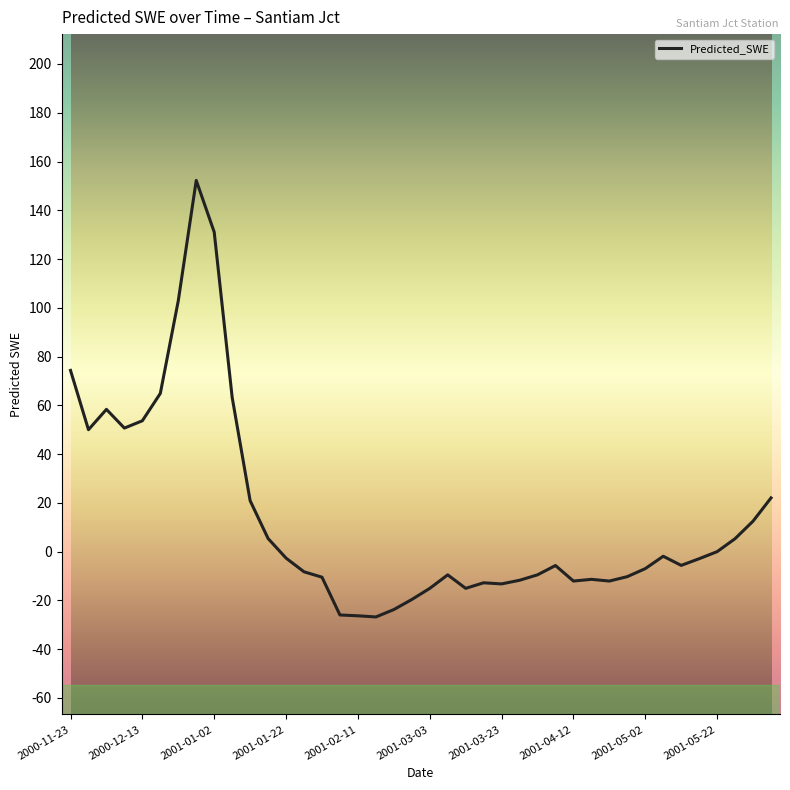

What is the smallest value displayed?

-26.8